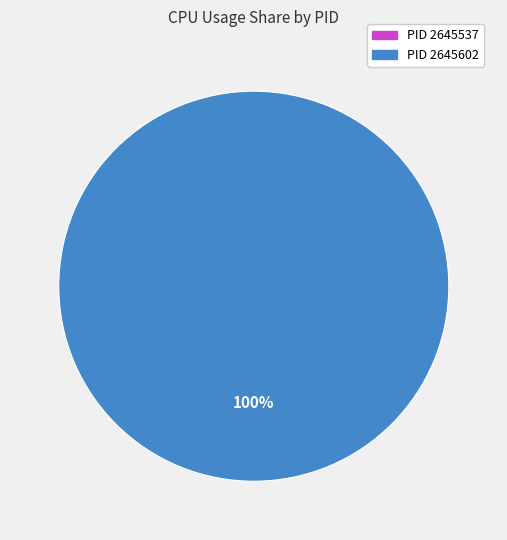

What is the majority slice?

2645602